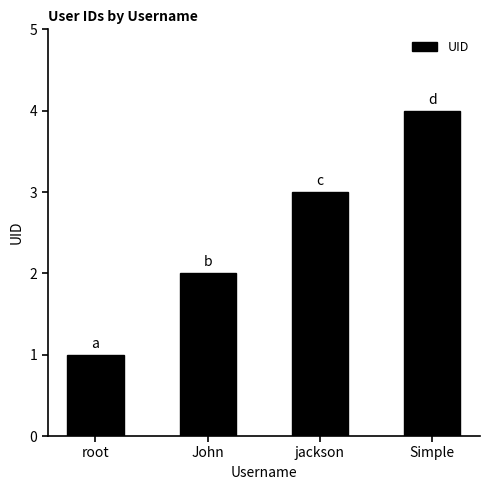

Reading left to right, transcribe all the data shown in this chart.

root=1	John=2	jackson=3	Simple=4